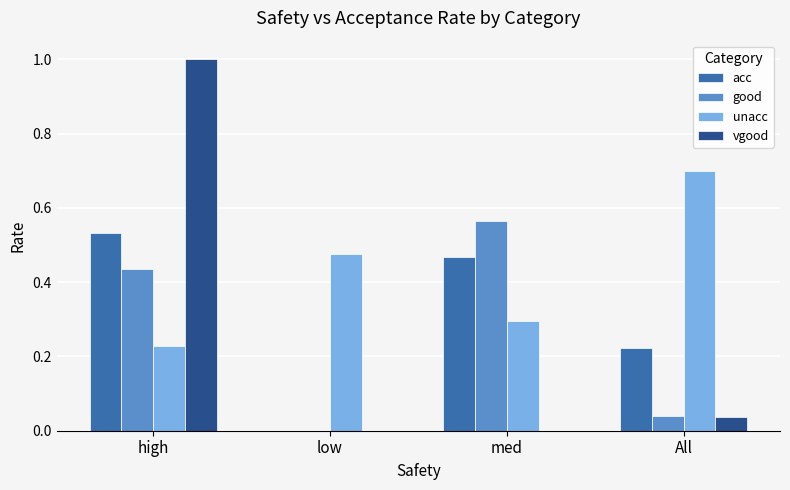

At which category is the sum across all series the highest?

high